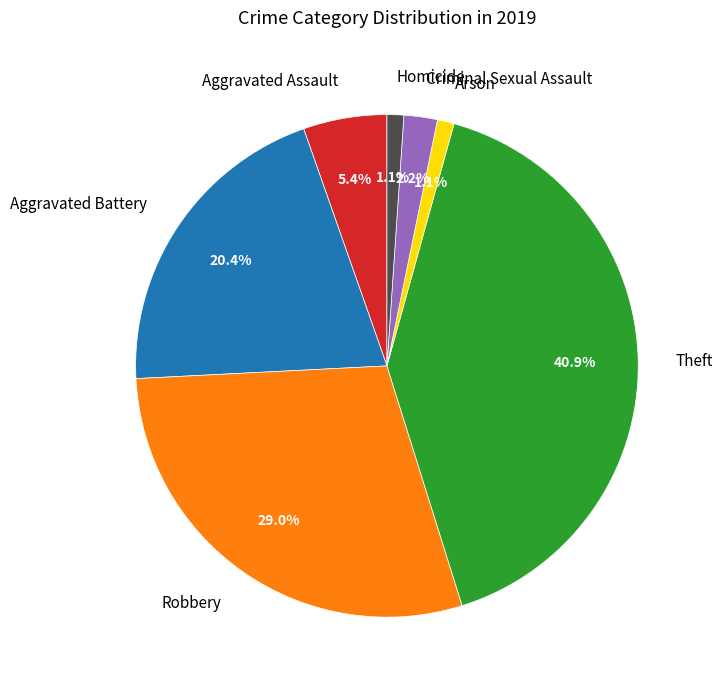

How many segments does this pie chart have?

7